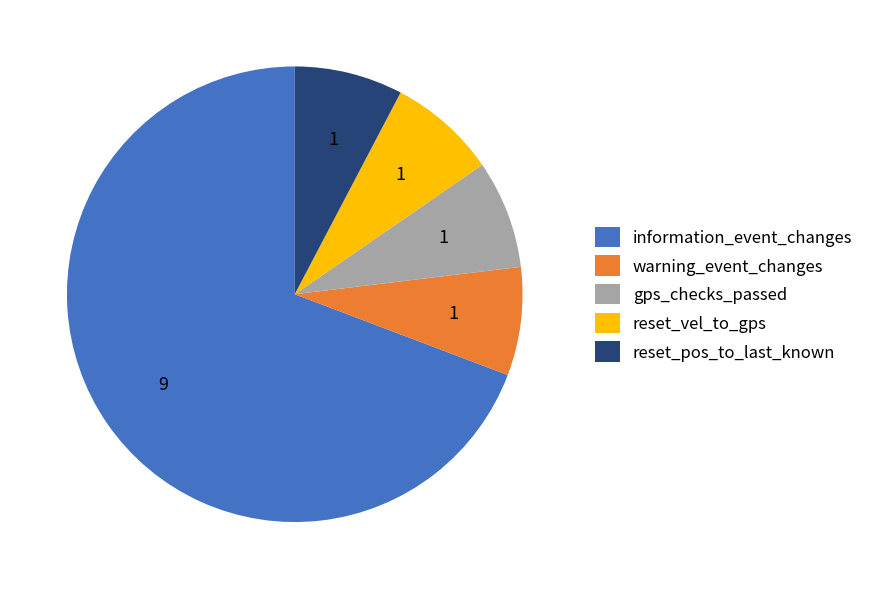

The gps_checks_passed slice represents 8% of the pie. True or false?

True